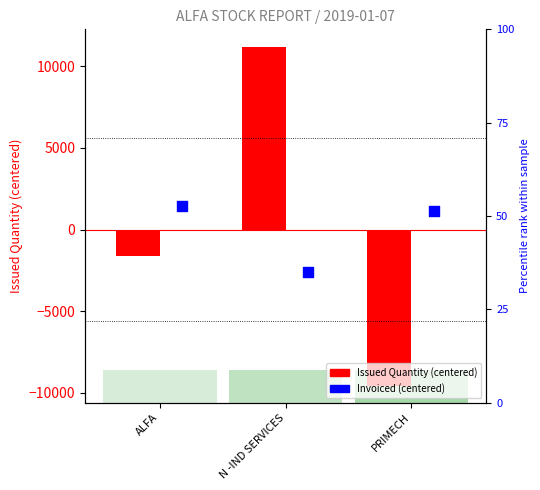

Is the value of Invoiced (centered) at ALFA greater than the value of Issued Quantity (centered) at PRIMECH?

Yes